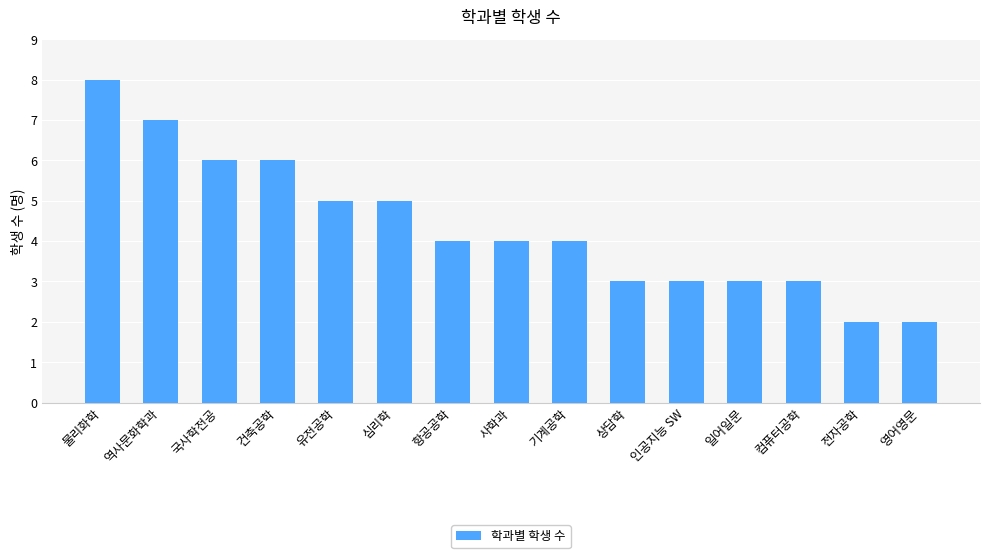

Approximately how many times larger is the value at 컴퓨터공학 compared to 일어일문?

1.0